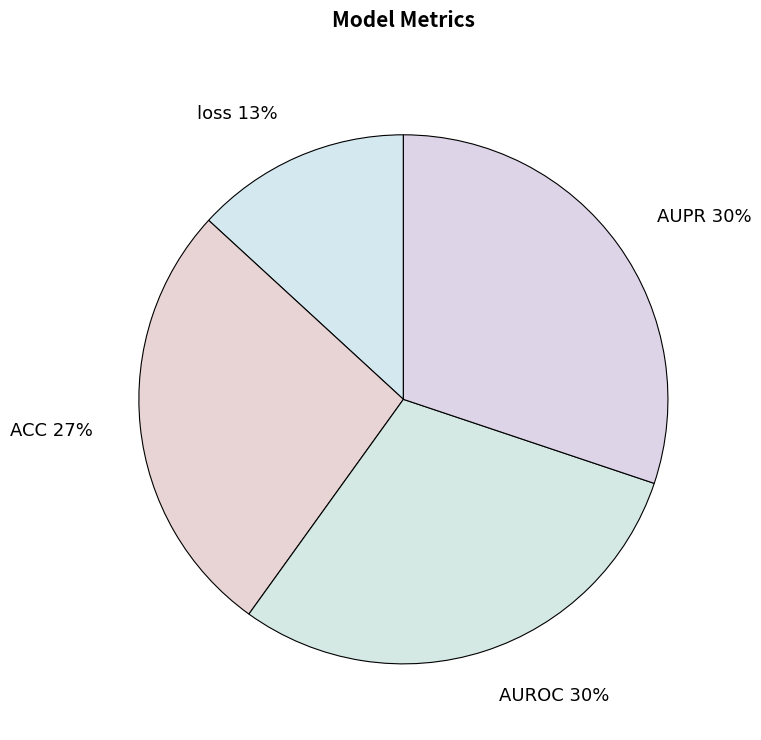

Combined, do AUROC and AUPR account for over 50%?

Yes